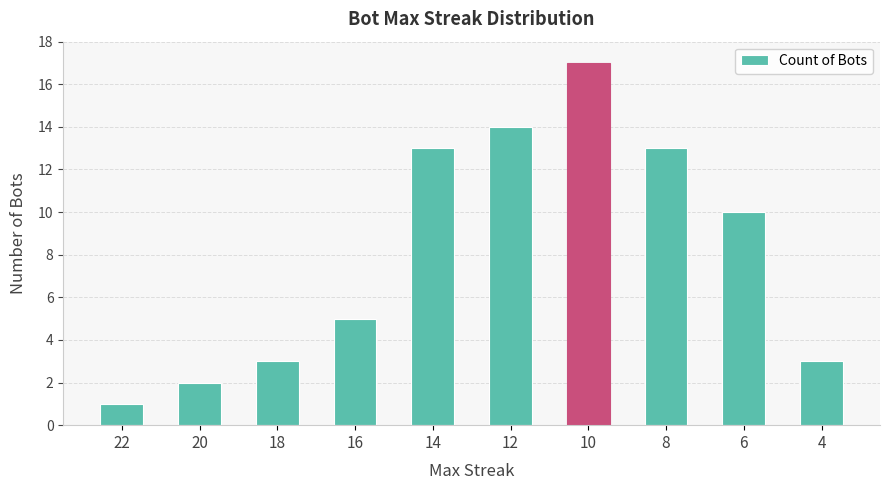

What is the smallest value displayed?

1